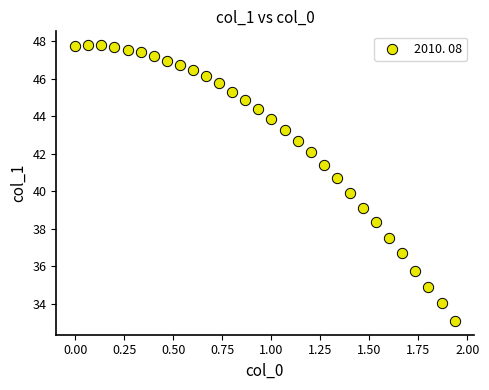

What is the range of X values (max minus min)?

1.9